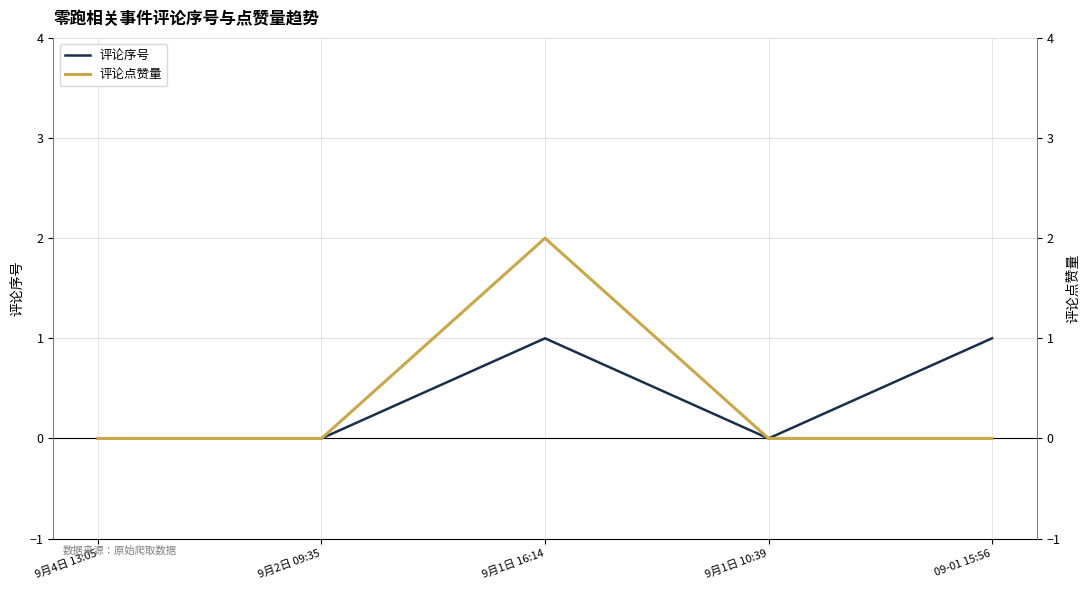

What is the label of the 3rd point from the right?

9月1日 16:14